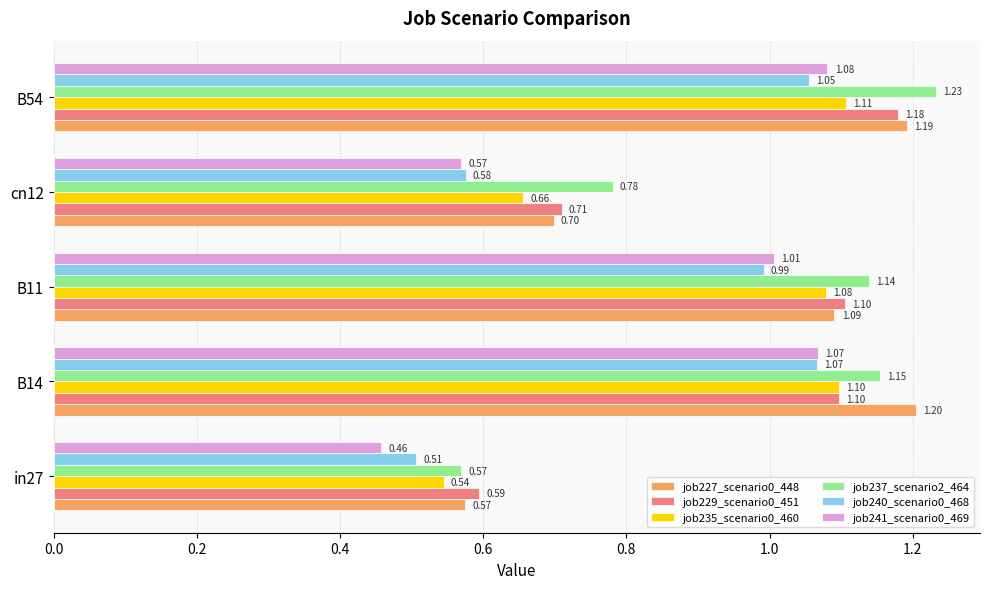

Which series has the widest spread of values?

job237_scenario2_464